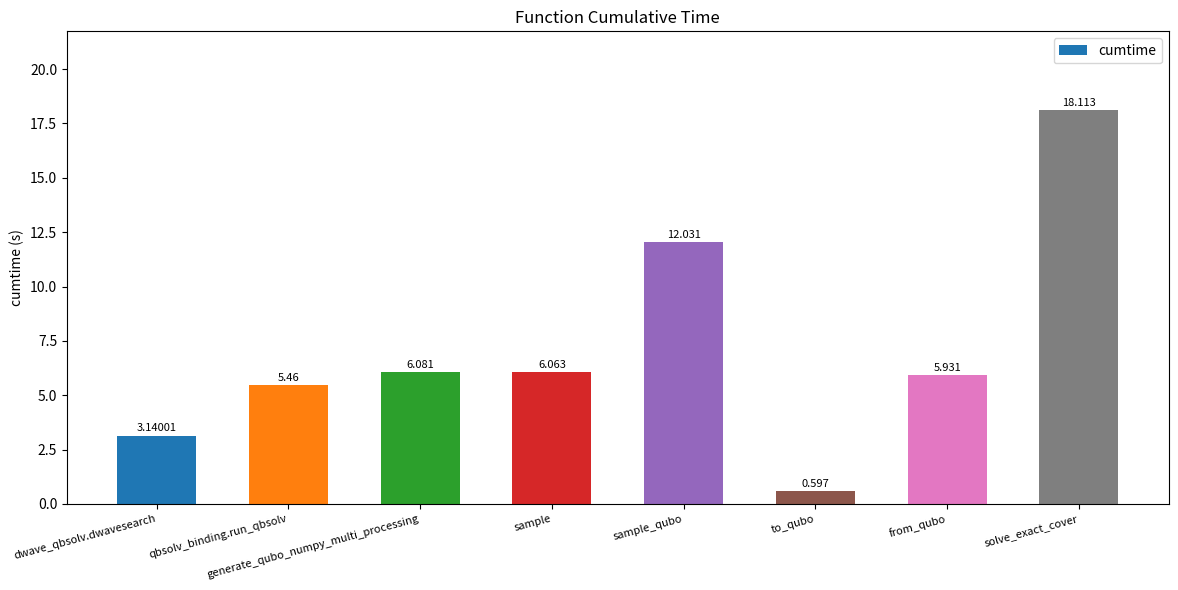

Where is the data nearest to the value 9?

generate_qubo_numpy_multi_processing